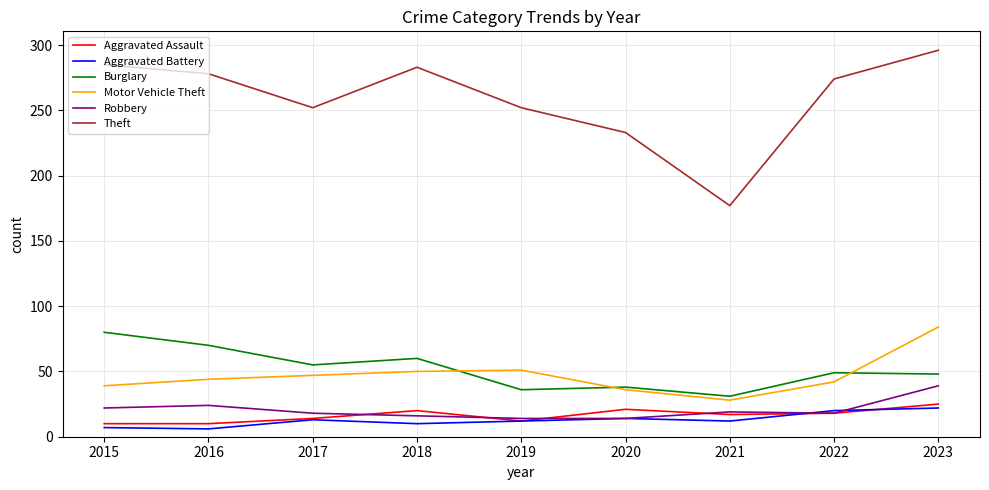

Between 2015 and 2020, which series saw the biggest shift?

Theft